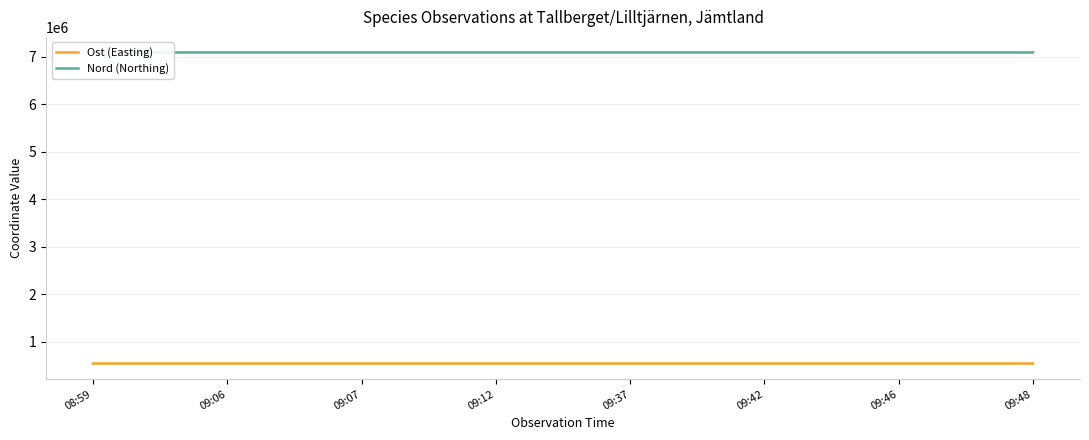

List the series in order of their overall mean, highest first.

Nord (Northing), Ost (Easting)